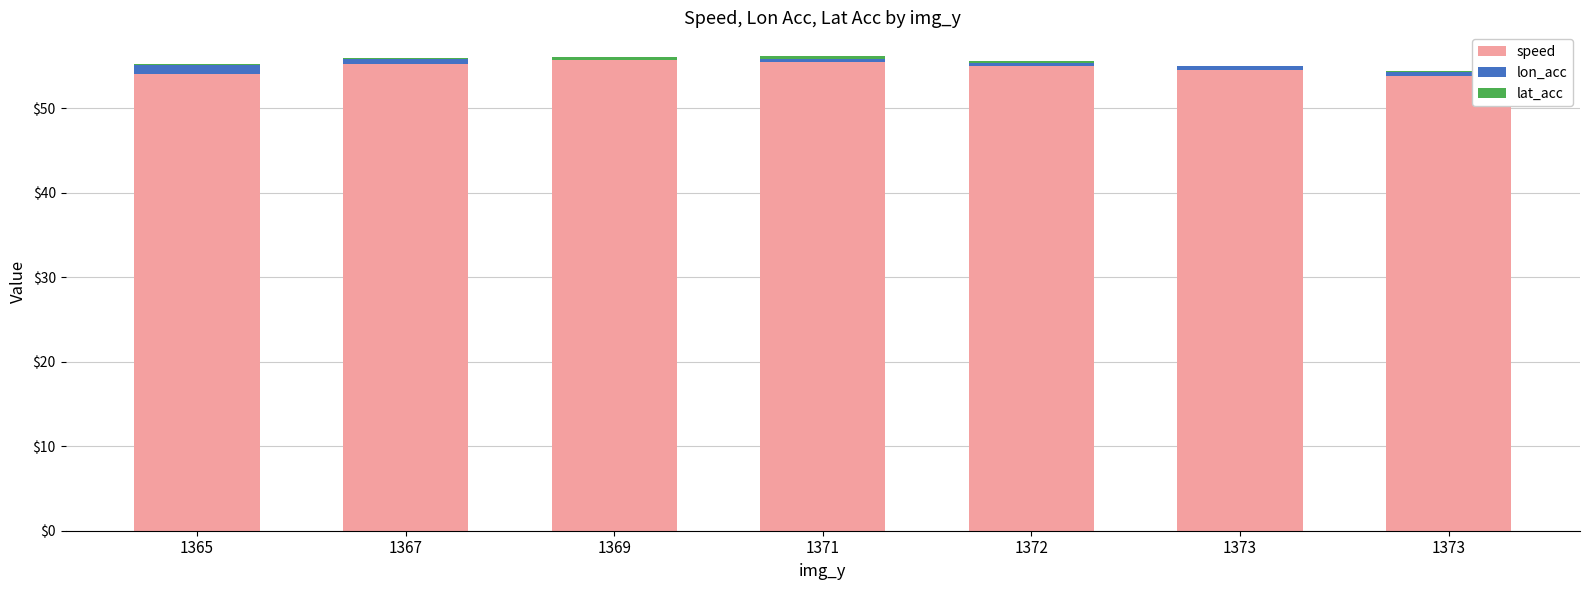

Count the number of data series in this chart.

3